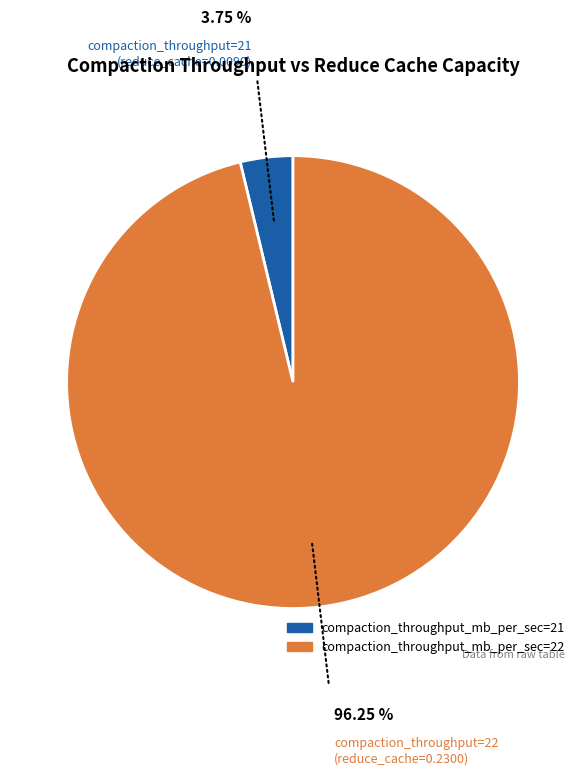

How many slices are in this pie chart?

2